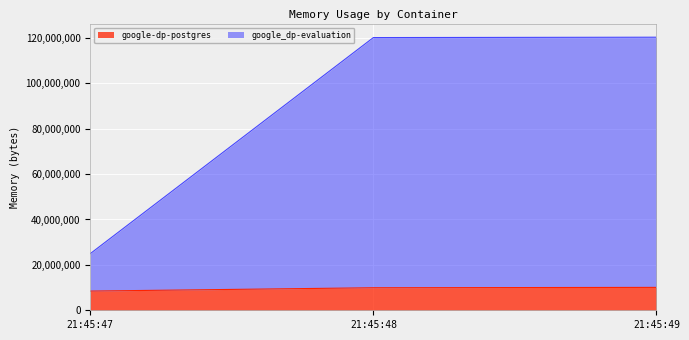

Reading right to left, extract all data points from this chart.

google-dp-postgres: 10084352	9924608	8454144
google_dp-evaluation: 120295424	120135680	24952832